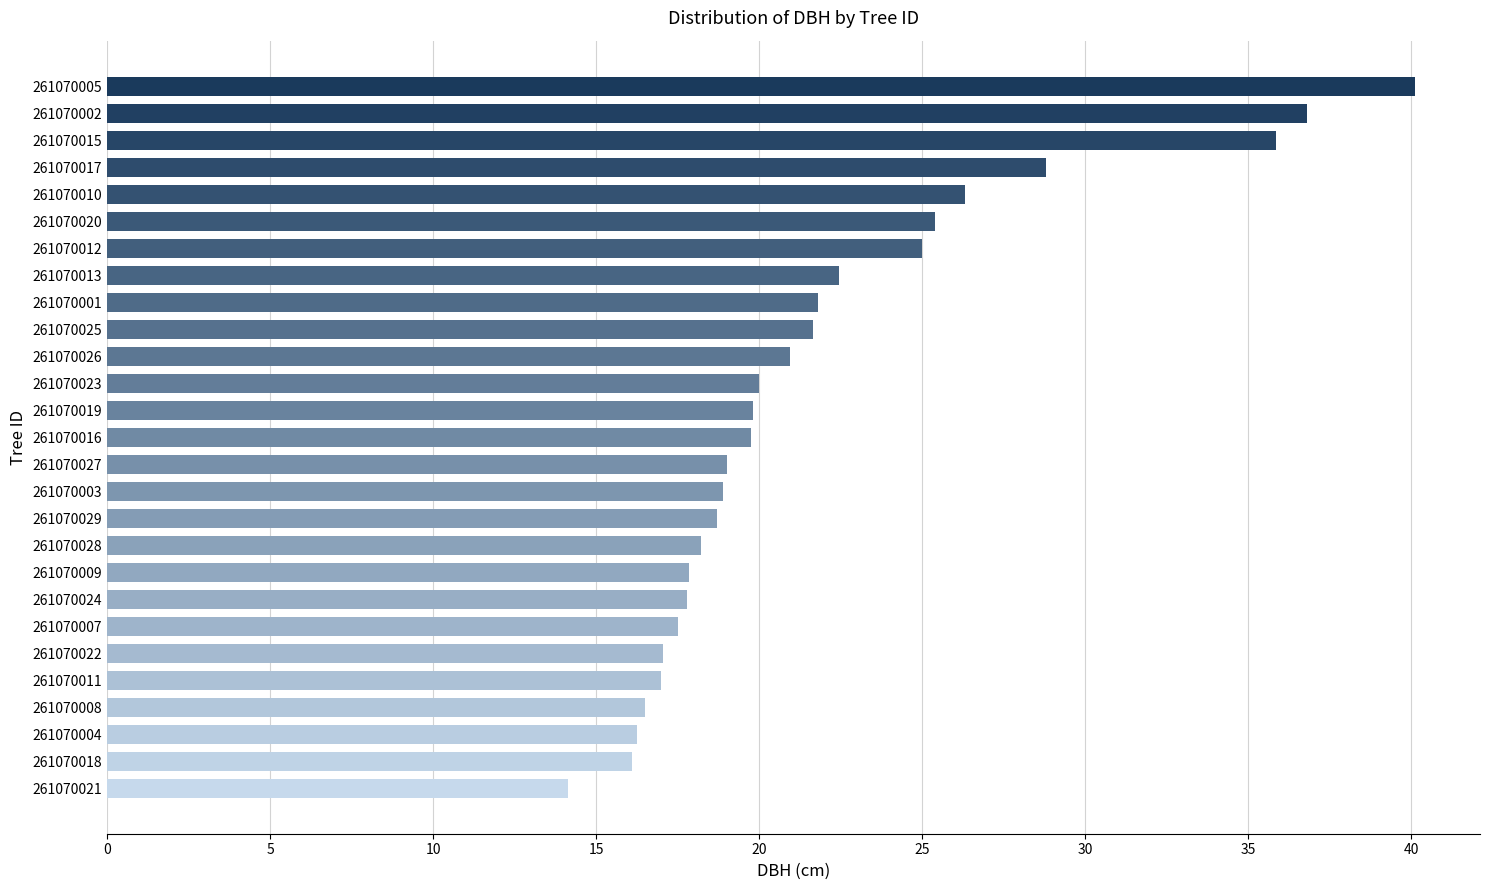

Where is the data nearest to the value 27?

261070010